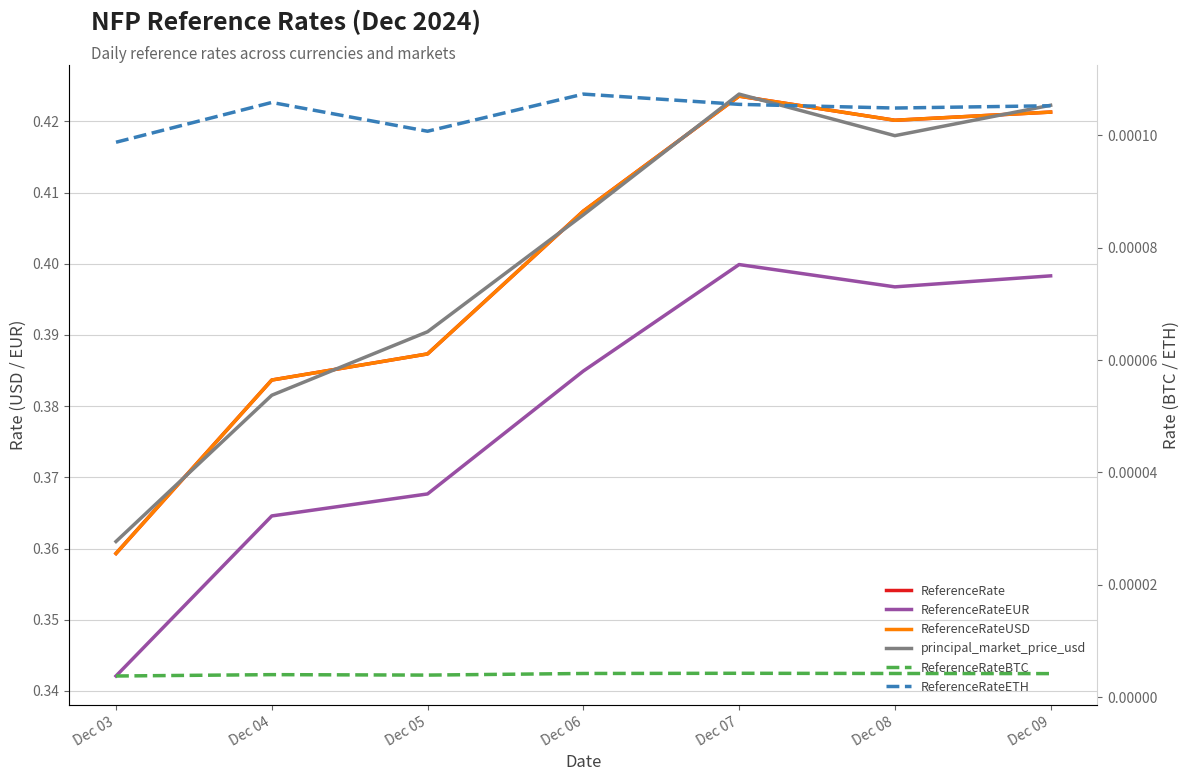

At which category does the chart reach its minimum across all series?

Dec 03